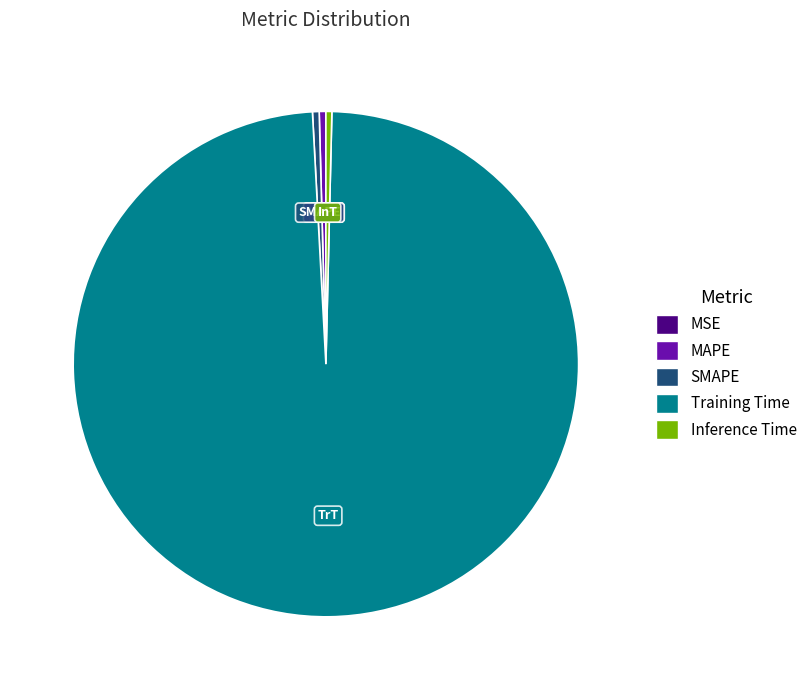

Which slice is the largest?

Training Time